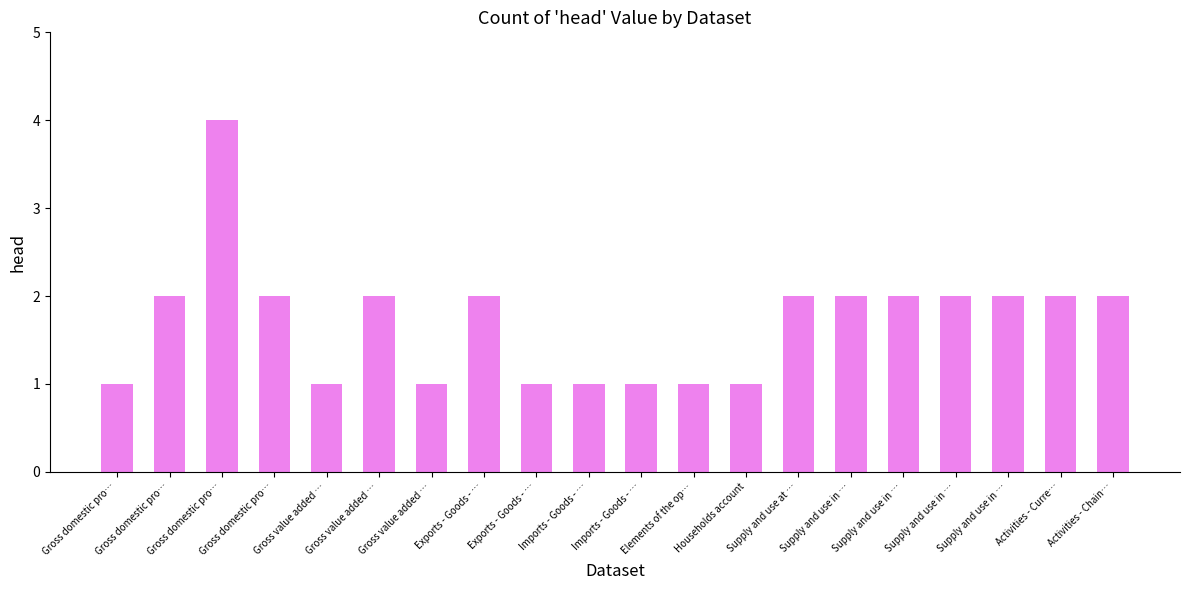

Are the bars horizontal?

No